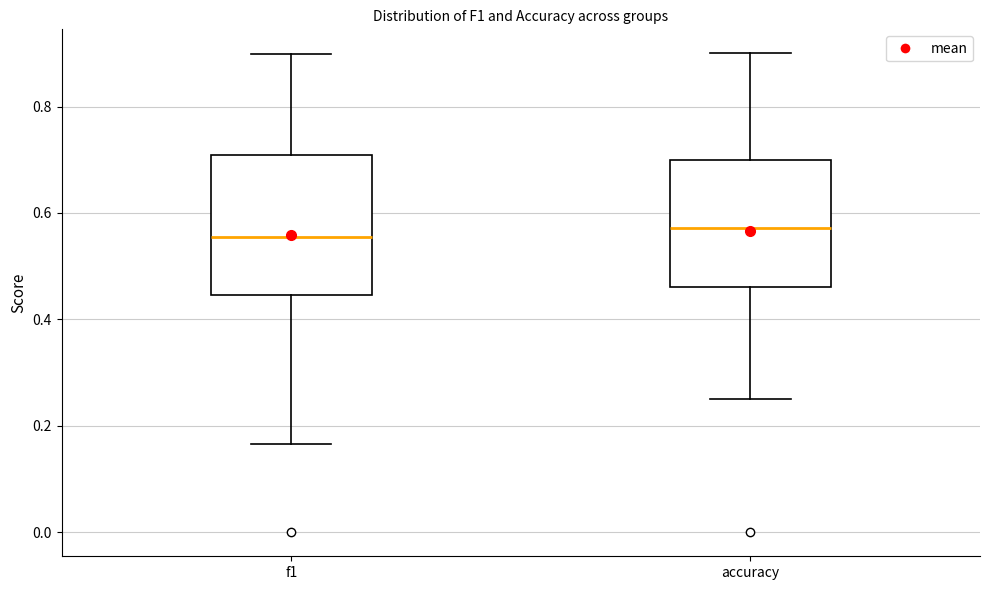

Reading left to right, transcribe this box plot: for each box, give where its median line is, the range the box spans, and where its two whiskers end, as read against the y-axis. The values are not printed on the chart, so give them approximately, as read against the axis.

f1: median 0.56, box 0.44 to 0.70, whiskers 0.16 to 0.90
accuracy: median 0.58, box 0.46 to 0.70, whiskers 0.26 to 0.90